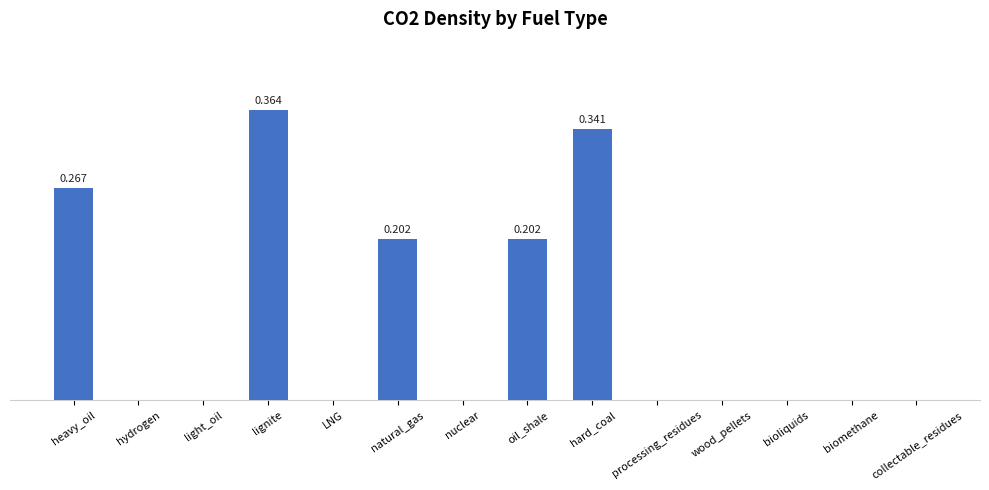

Are the bars horizontal?

No